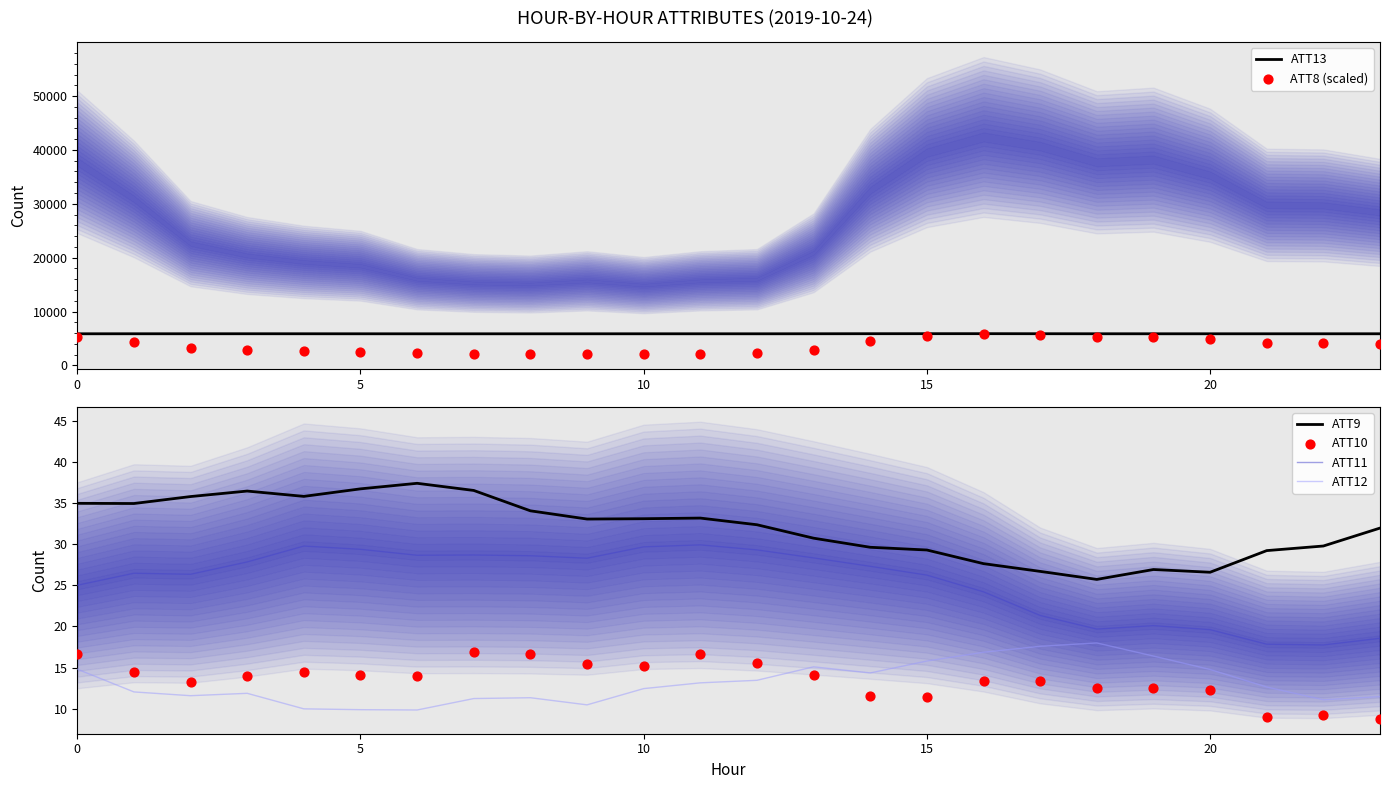

Which series reaches the maximum Y coordinate?

ATT13